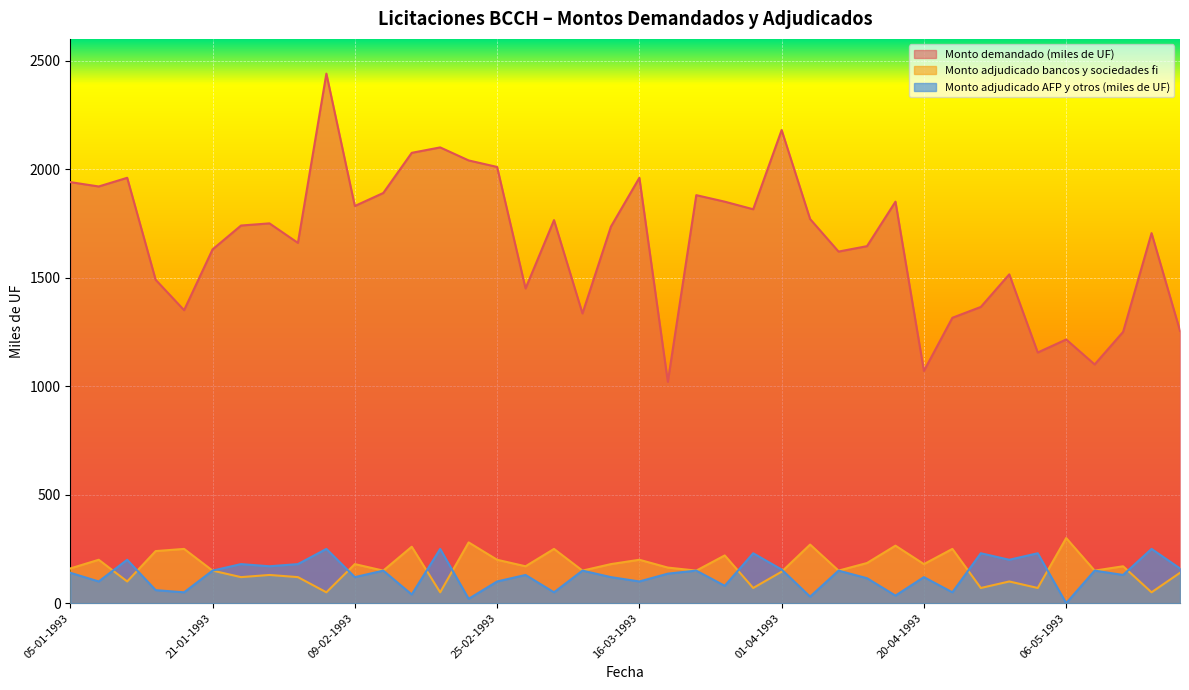

What is the difference between the highest and lowest values at 13-04-1993?

1530